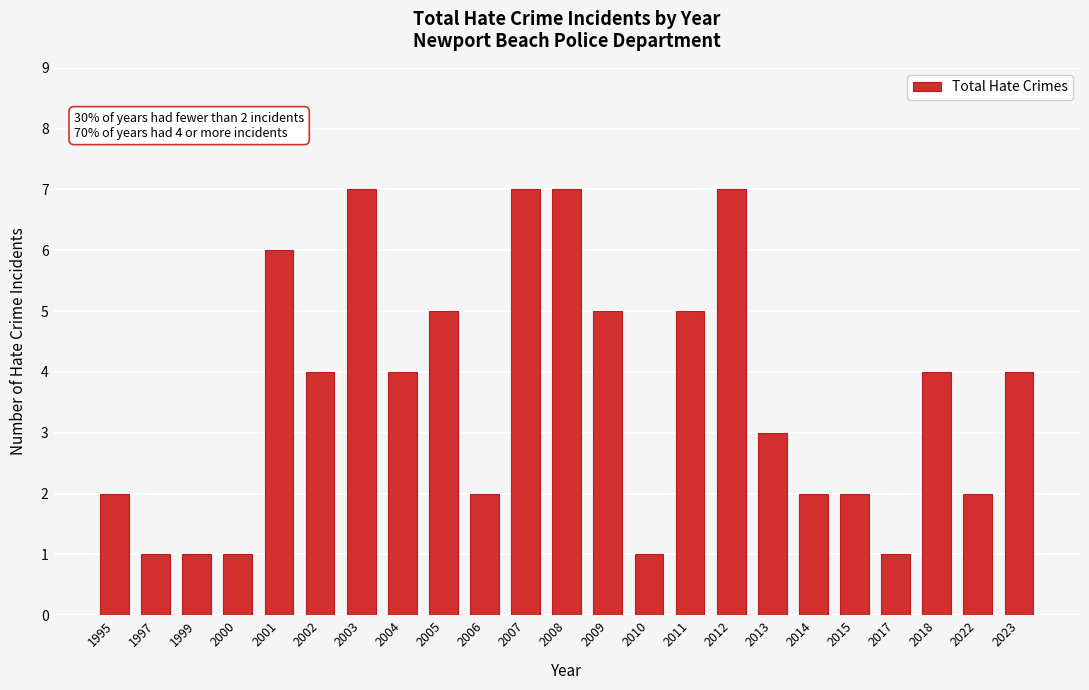

Reading left to right, transcribe all the data shown in this chart.

2	1	1	1	6	4	7	4	5	2	7	7	5	1	5	7	3	2	2	1	4	2	4